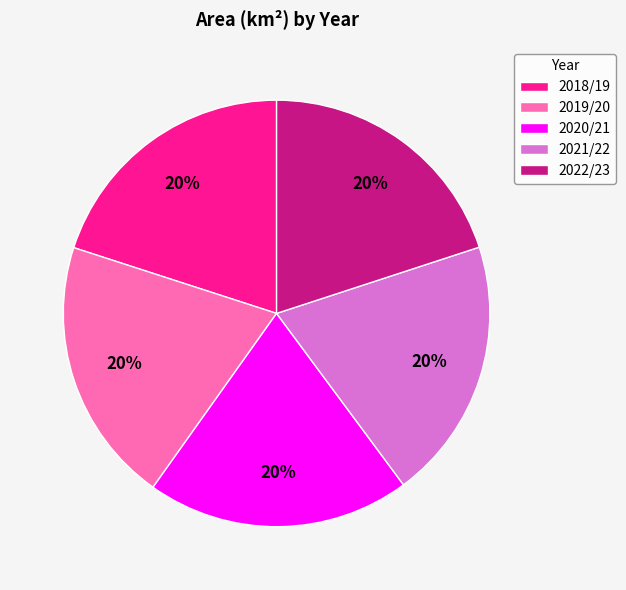

To the nearest percent, what portion does 2020/21 represent?

20%